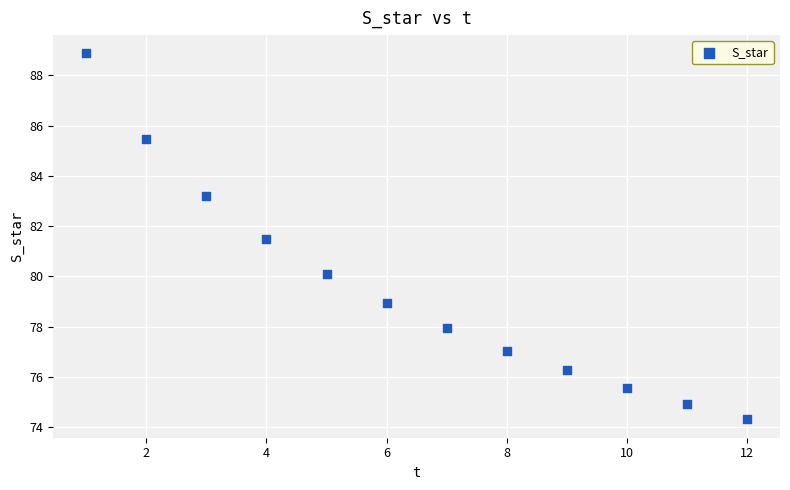

What is the average X value?

6.5